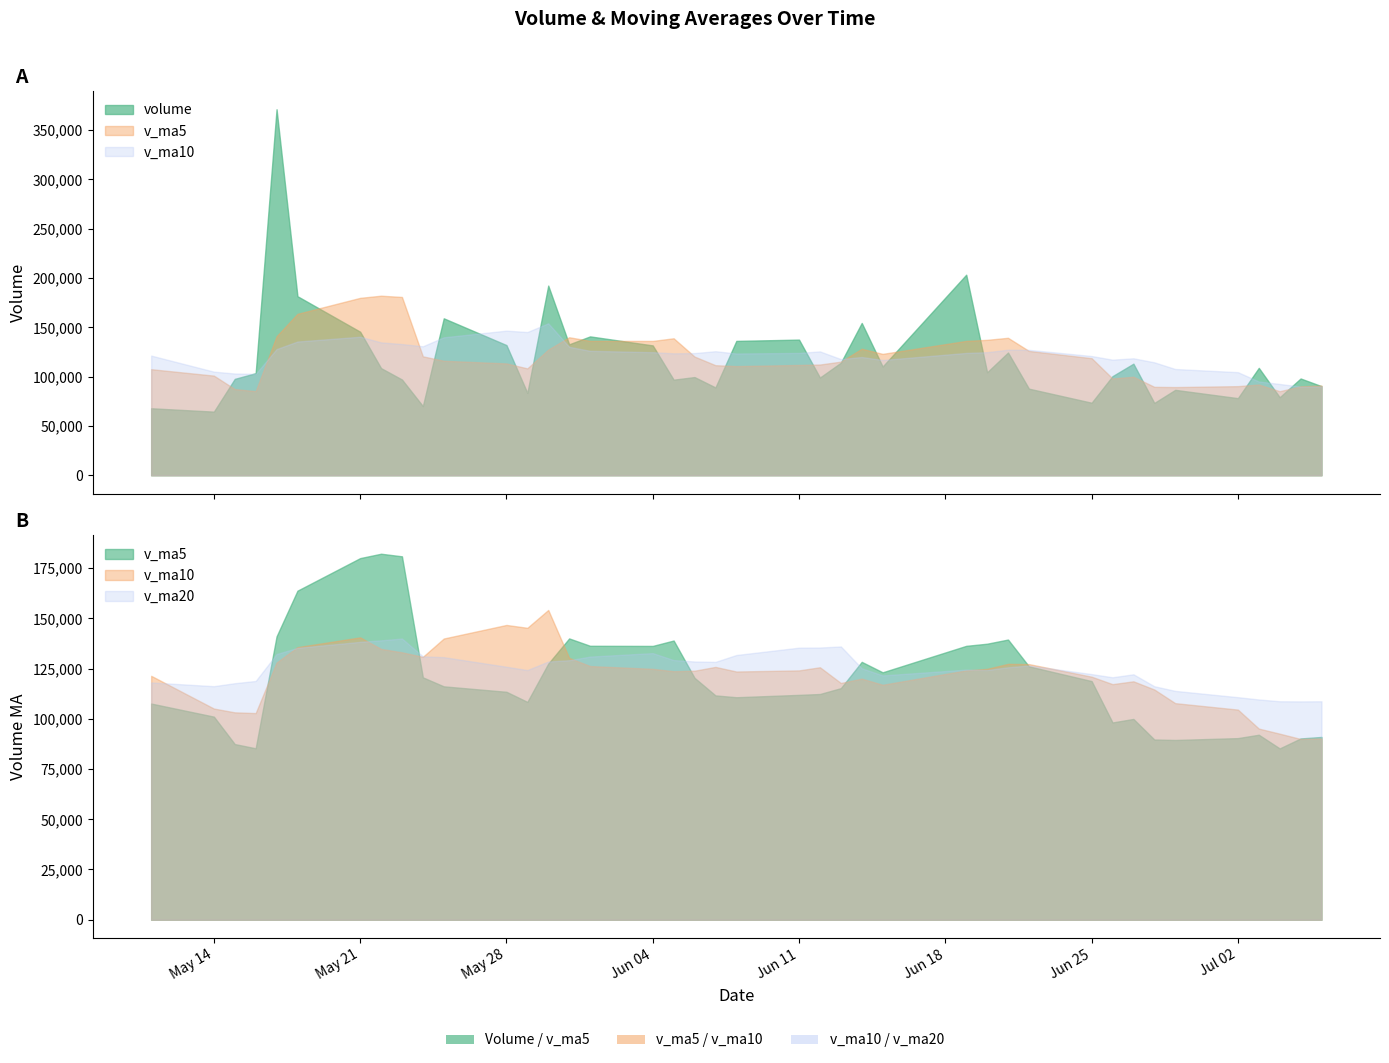

Rank the series by their average value, from lowest to highest.

volume, v_ma5, v_ma10, v_ma20